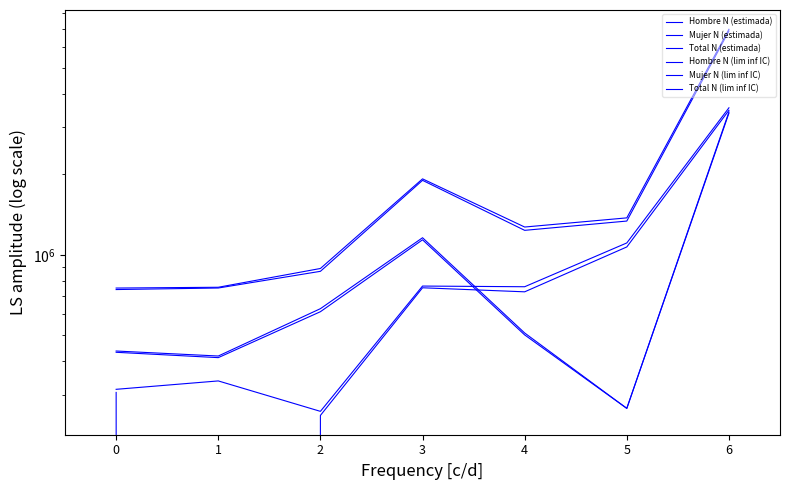

What is the value of the Total N (lim inf IC) point at the 1st from the left?

742058